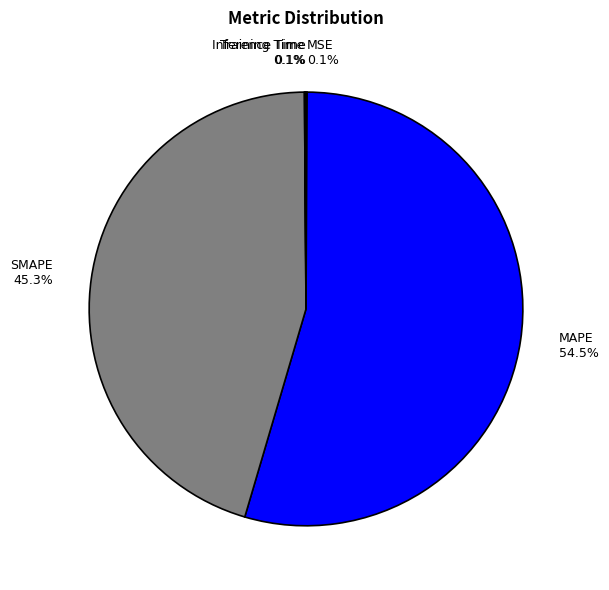

Which has a higher value, MAPE or SMAPE?

MAPE